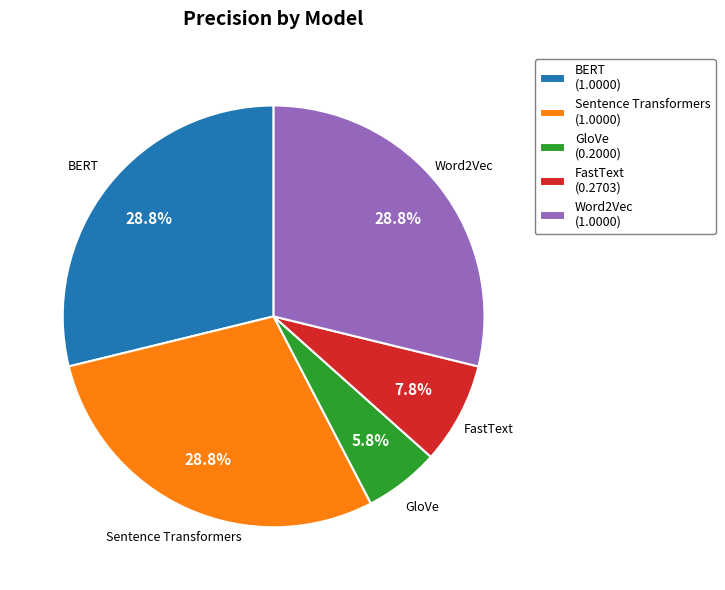

To the nearest percent, what is the combined percentage of BERT and GloVe?

35%